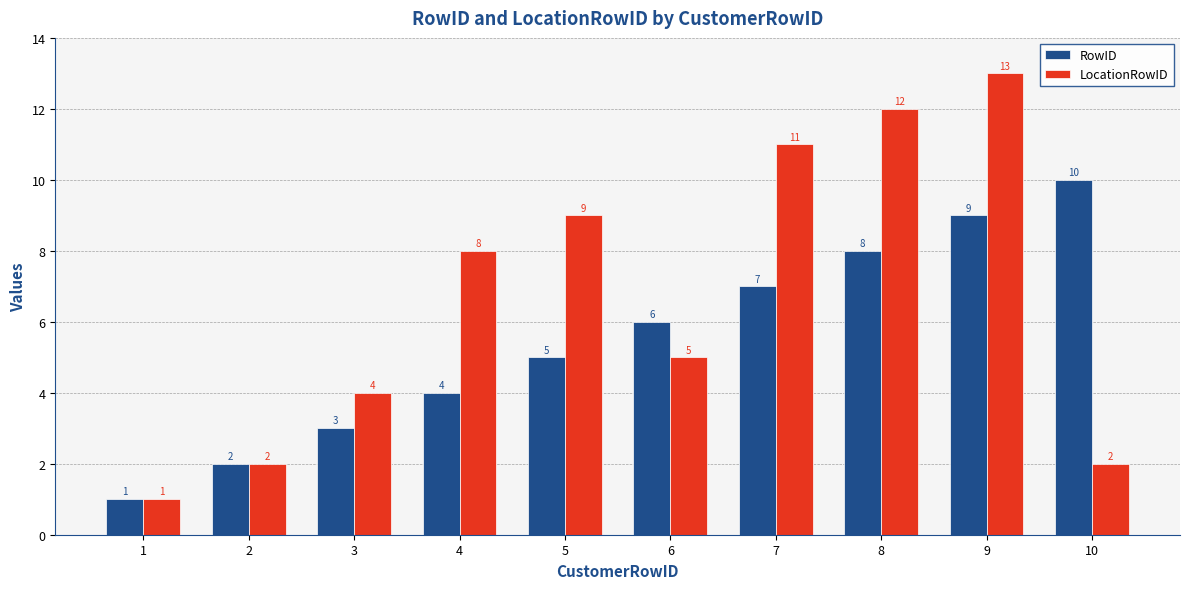

How many categories are shown in the chart?

10